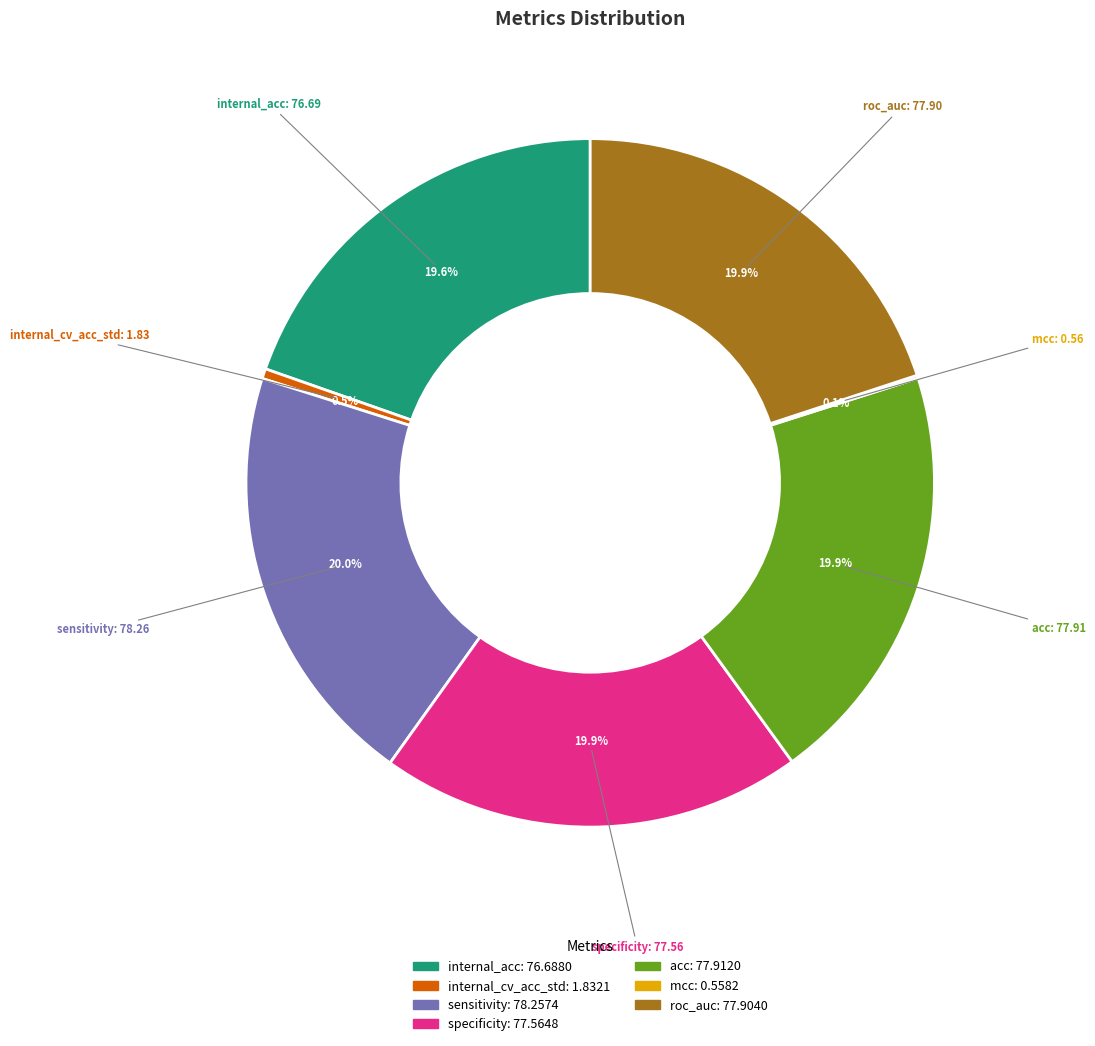

Is there a majority slice in this chart?

No